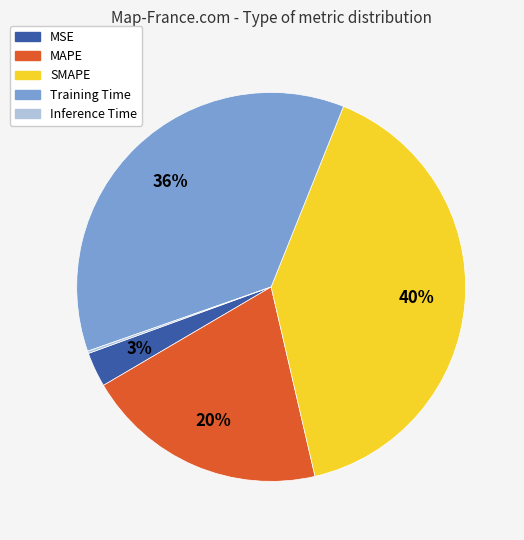

To the nearest percent, what portion does Training Time represent?

36%